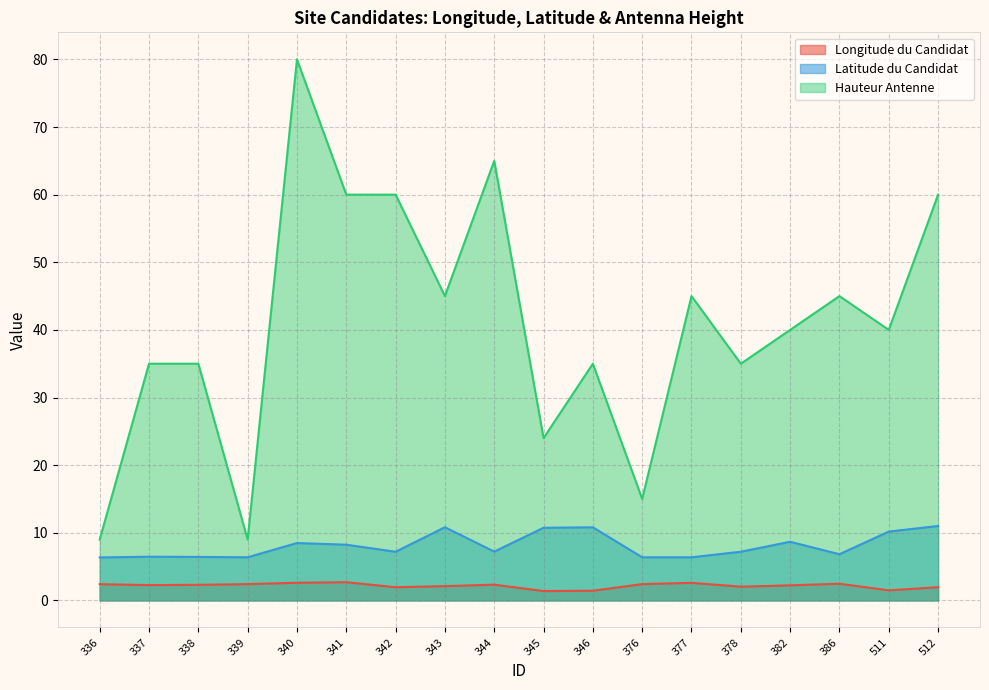

How many lines are shown in the chart?

3